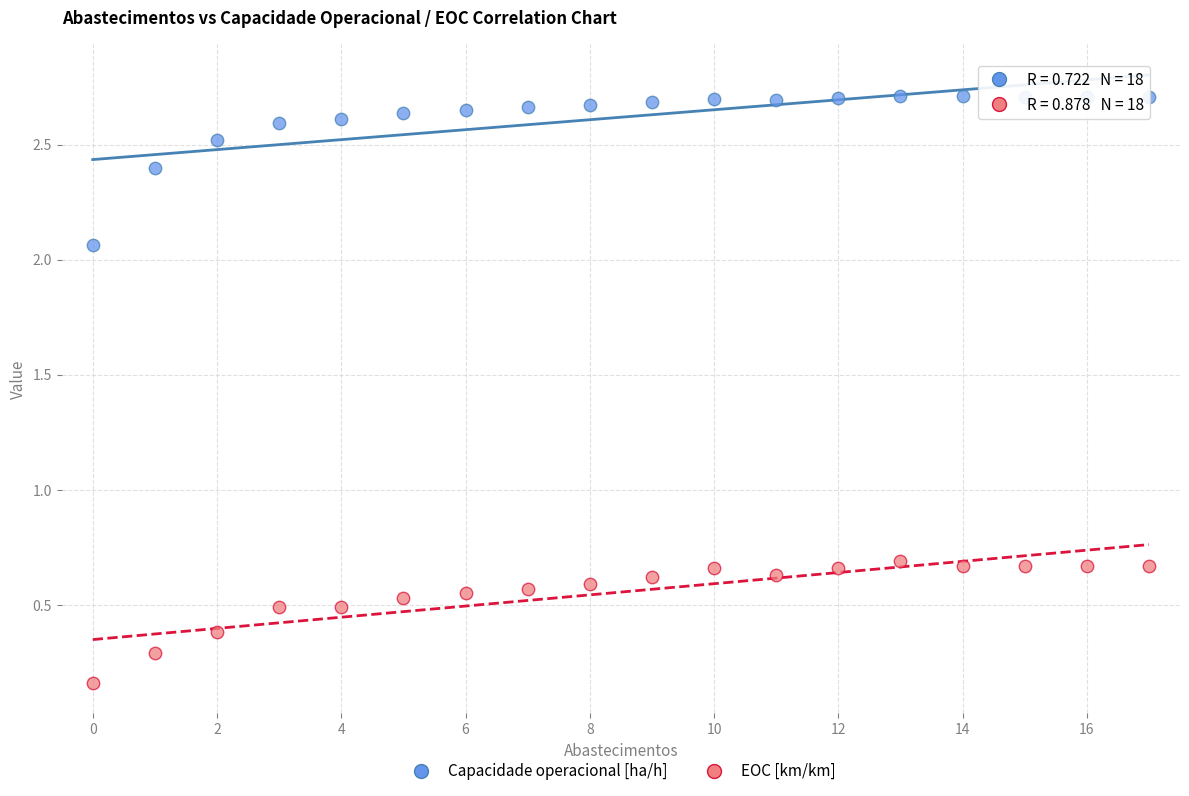

Which series reaches the minimum Y coordinate?

EOC [km/km]